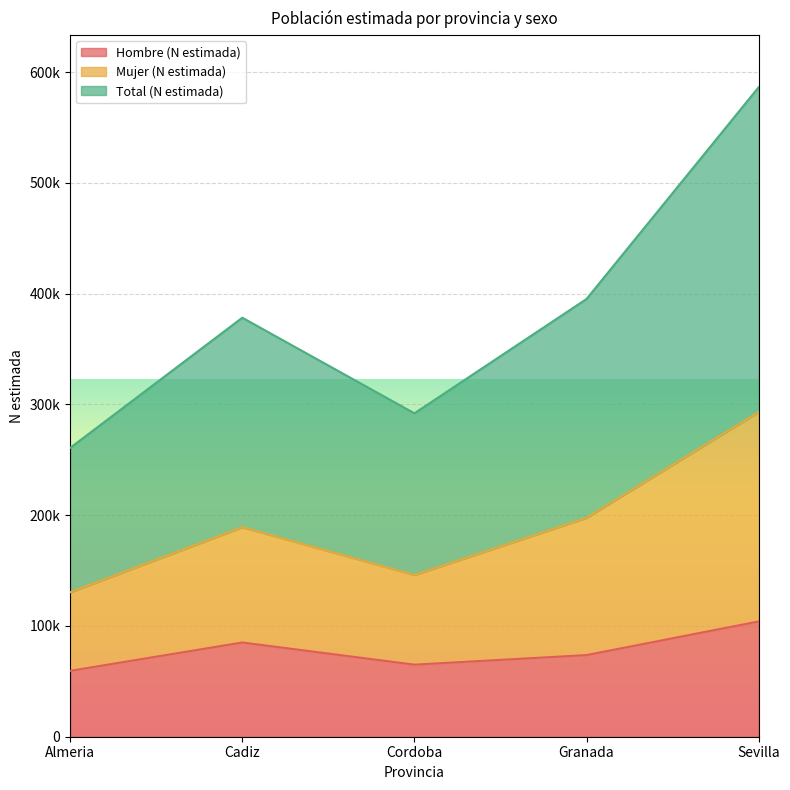

What are all the series names shown in the legend?

Hombre (N estimada), Mujer (N estimada), Total (N estimada)